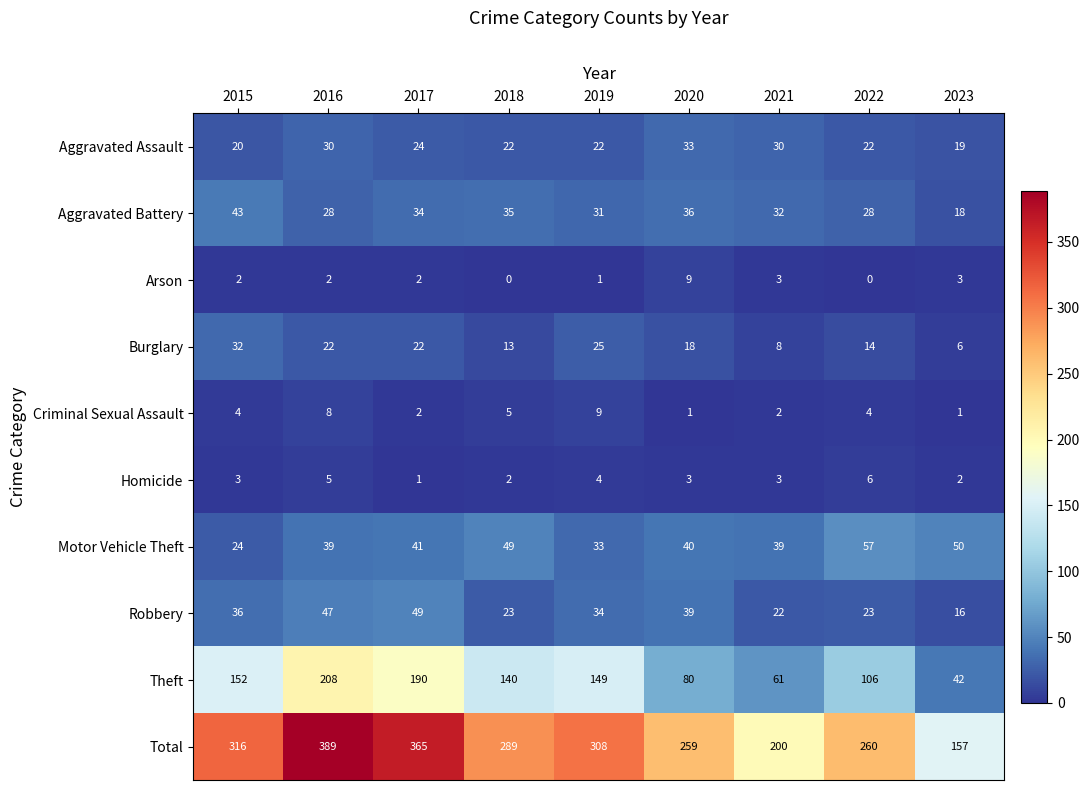

How many data points does each series have?

9